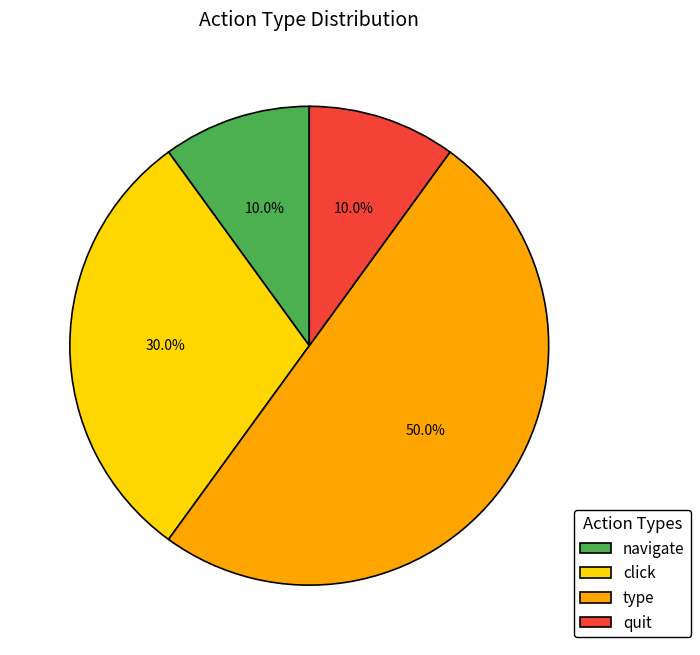

Count the number of slices in the pie.

4